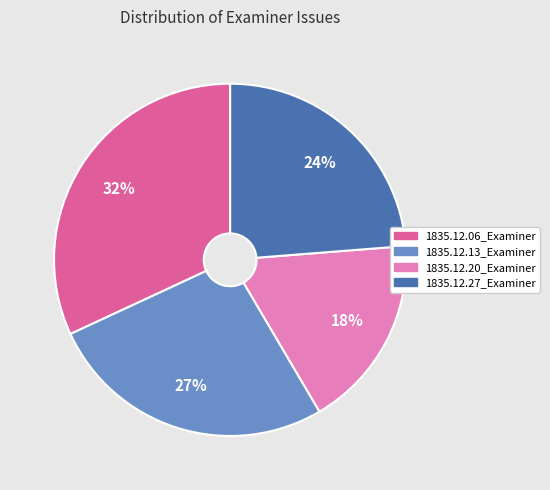

To the nearest percent, what portion does 1835.12.13_Examiner represent?

27%